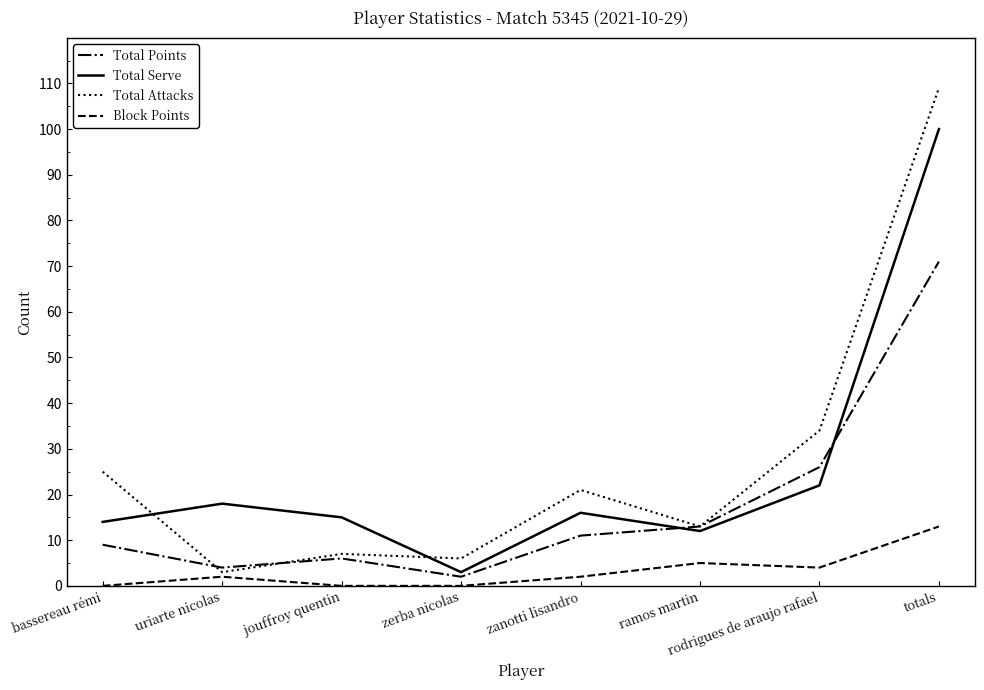

Does the chart display data point markers on the line(s)?

No